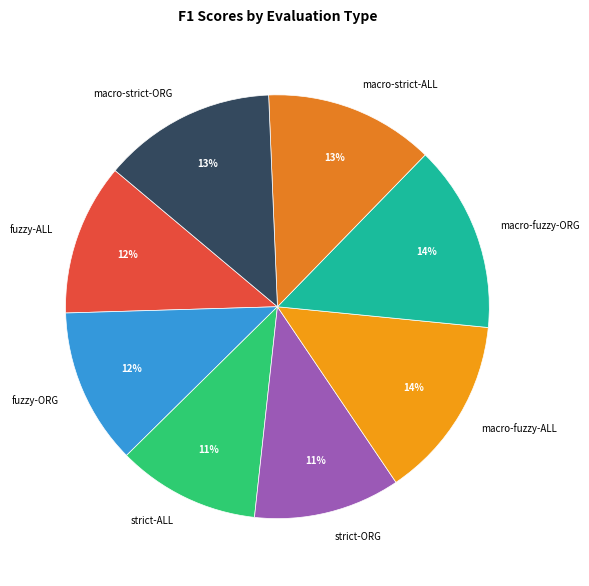

To the nearest percent, what is the difference between the macro-fuzzy-ALL and strict-ALL slice percentages?

3%